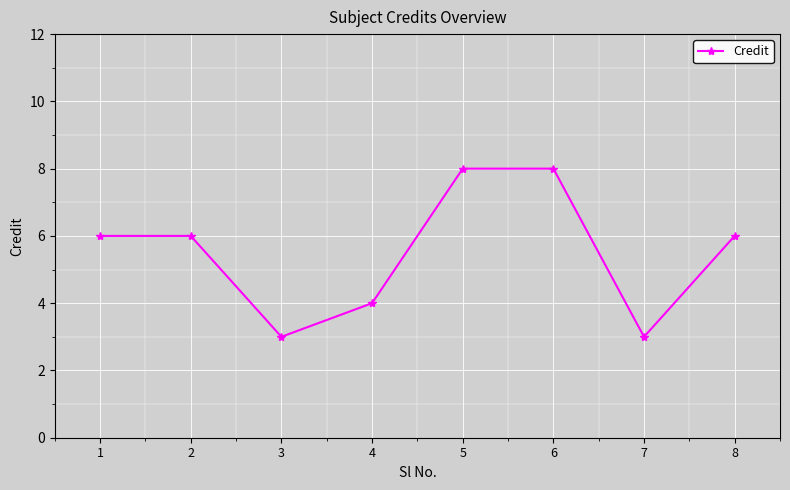

Is it true that the value at 8 is 6?

True